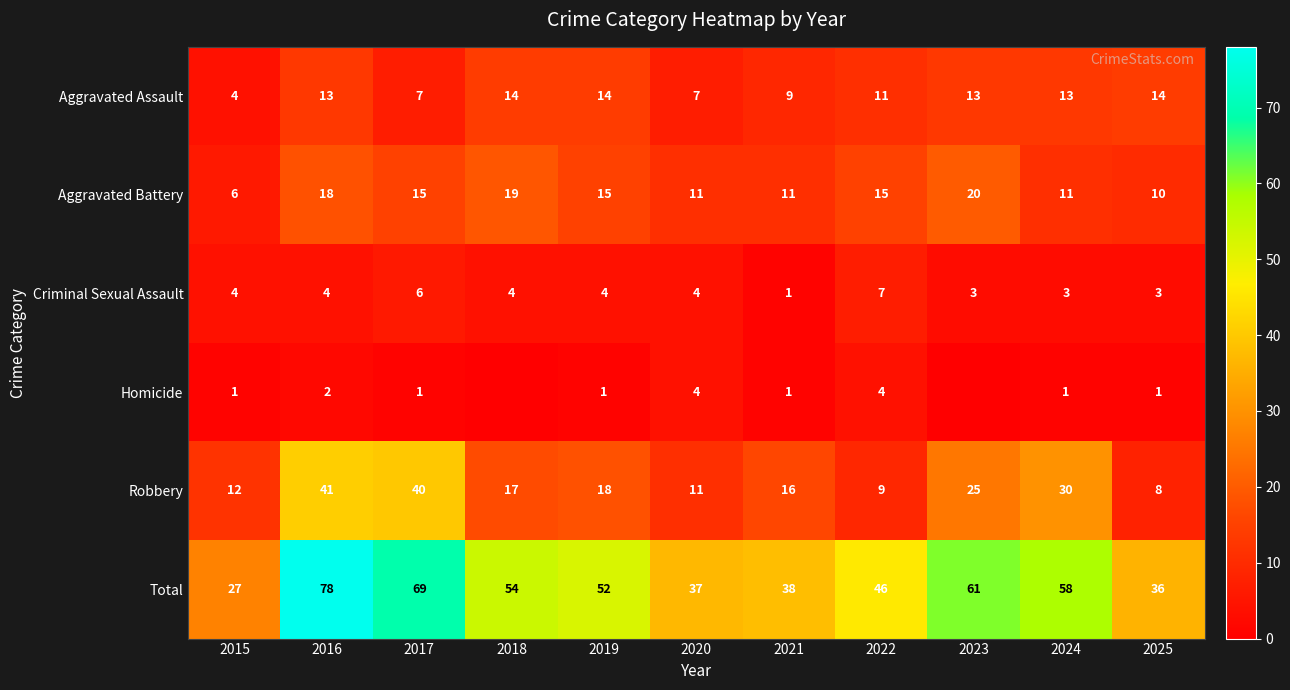

Rank the categories by Robbery value from lowest to highest.

2025, 2022, 2020, 2015, 2021, 2018, 2019, 2023, 2024, 2017, 2016